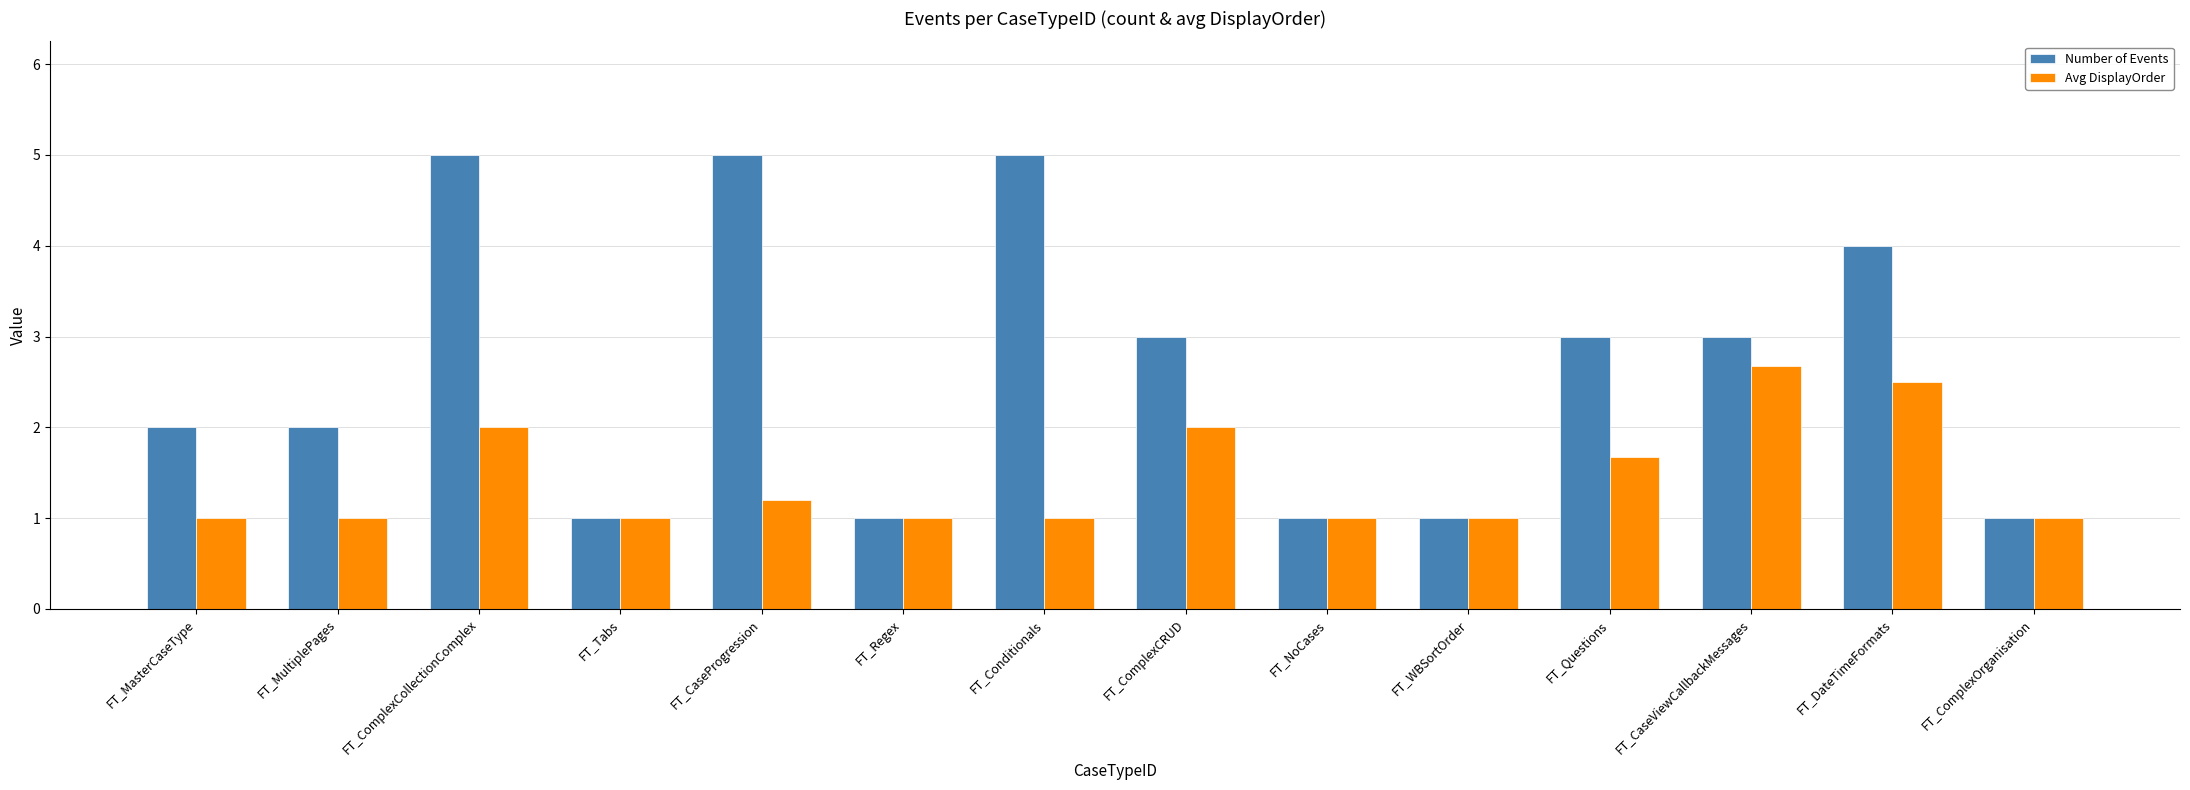

What is the minimum value shown in the chart?

1.0